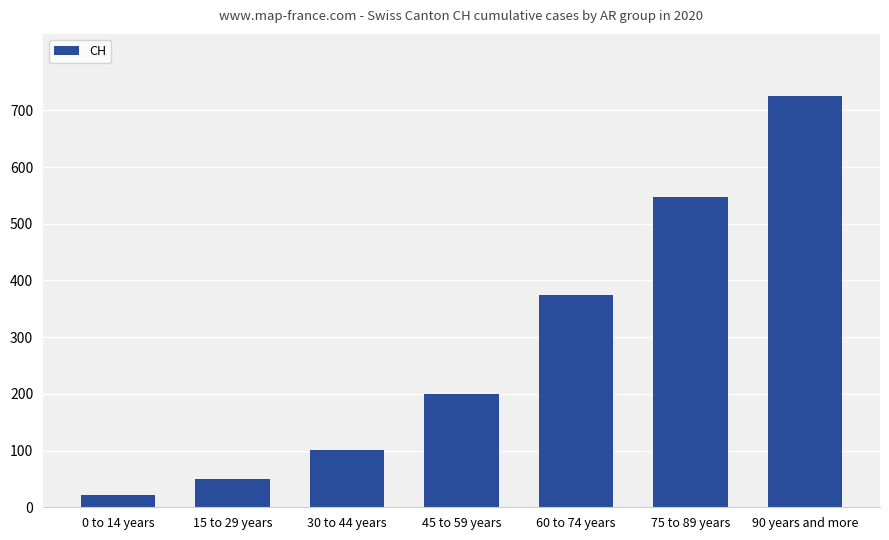

True or false: the data shows 871 at 75 to 89 years.

False